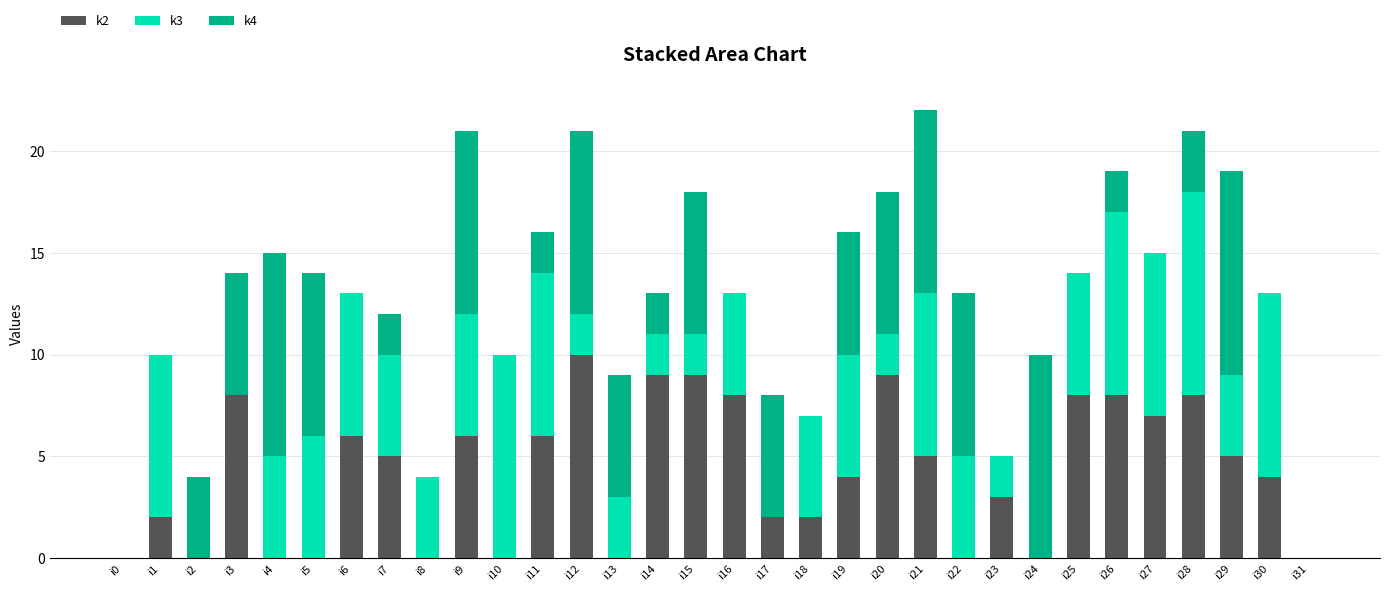

True or false: k2 has a value of 2 at i23.

False